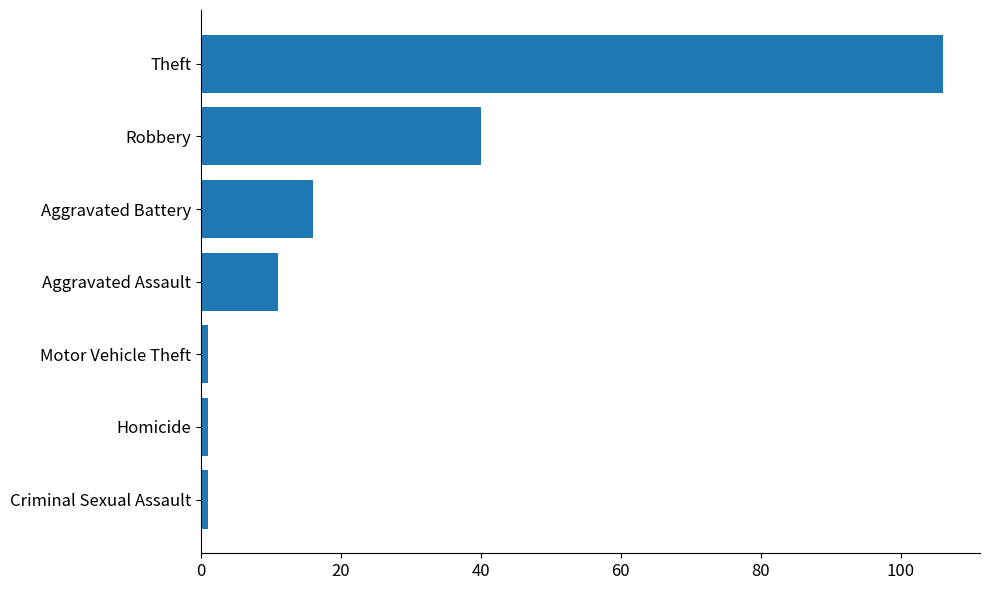

Which has a higher value, Robbery or Aggravated Battery?

Robbery